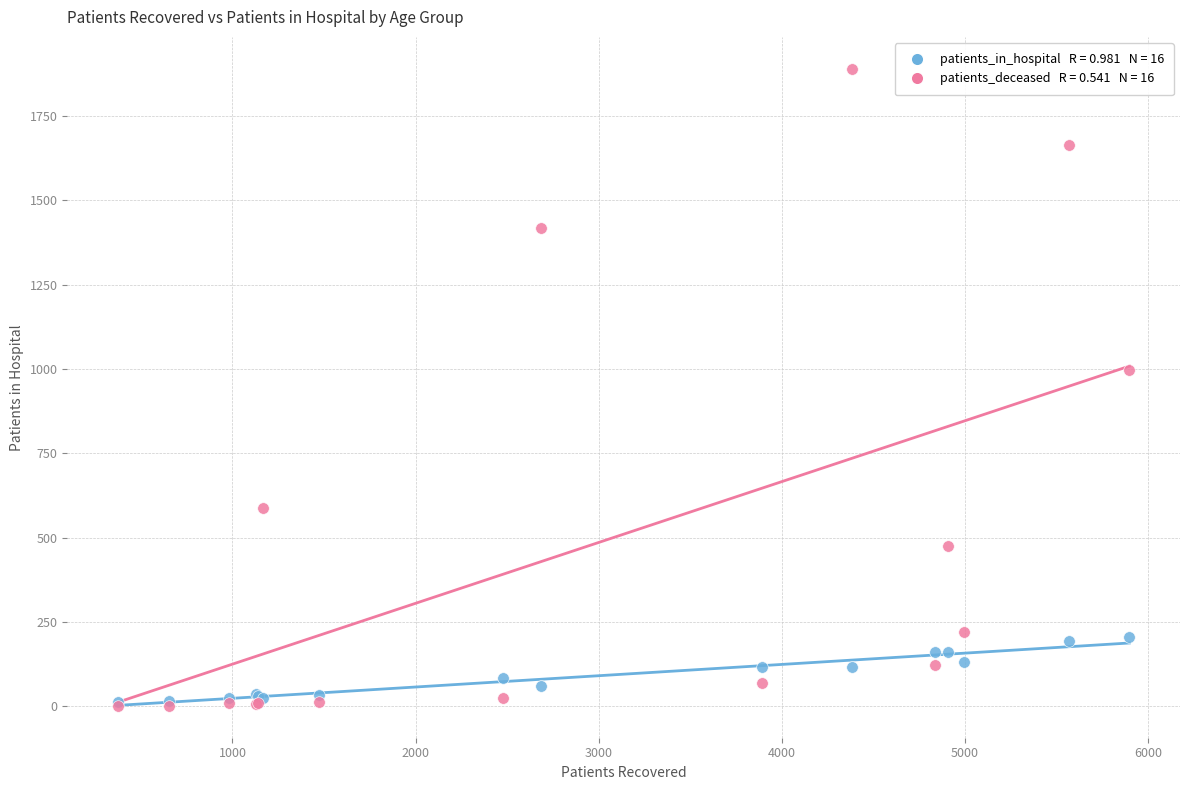

Across all series, what Y value is closest to 945?

998